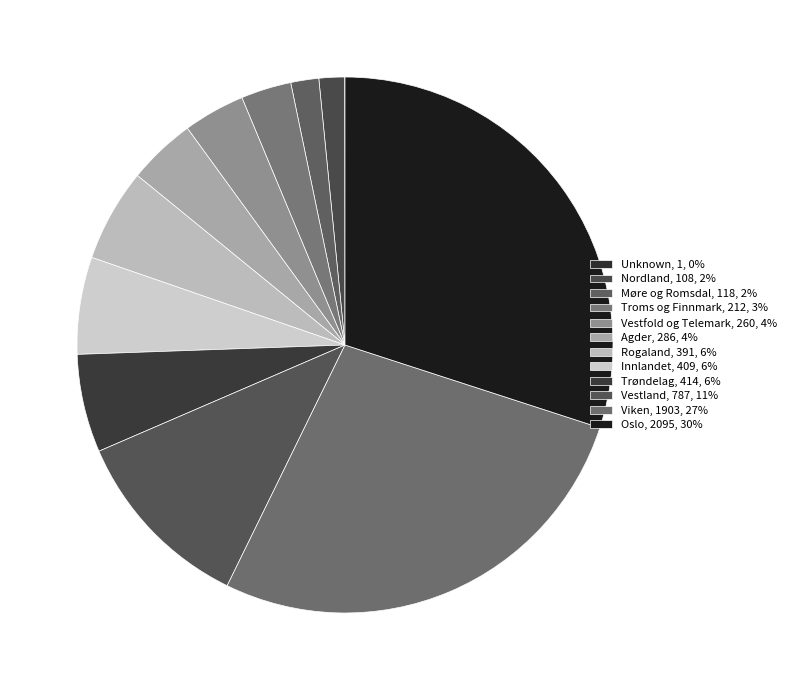

Approximately how many times larger is the value at Møre og Romsdal compared to Troms og Finnmark?

0.6